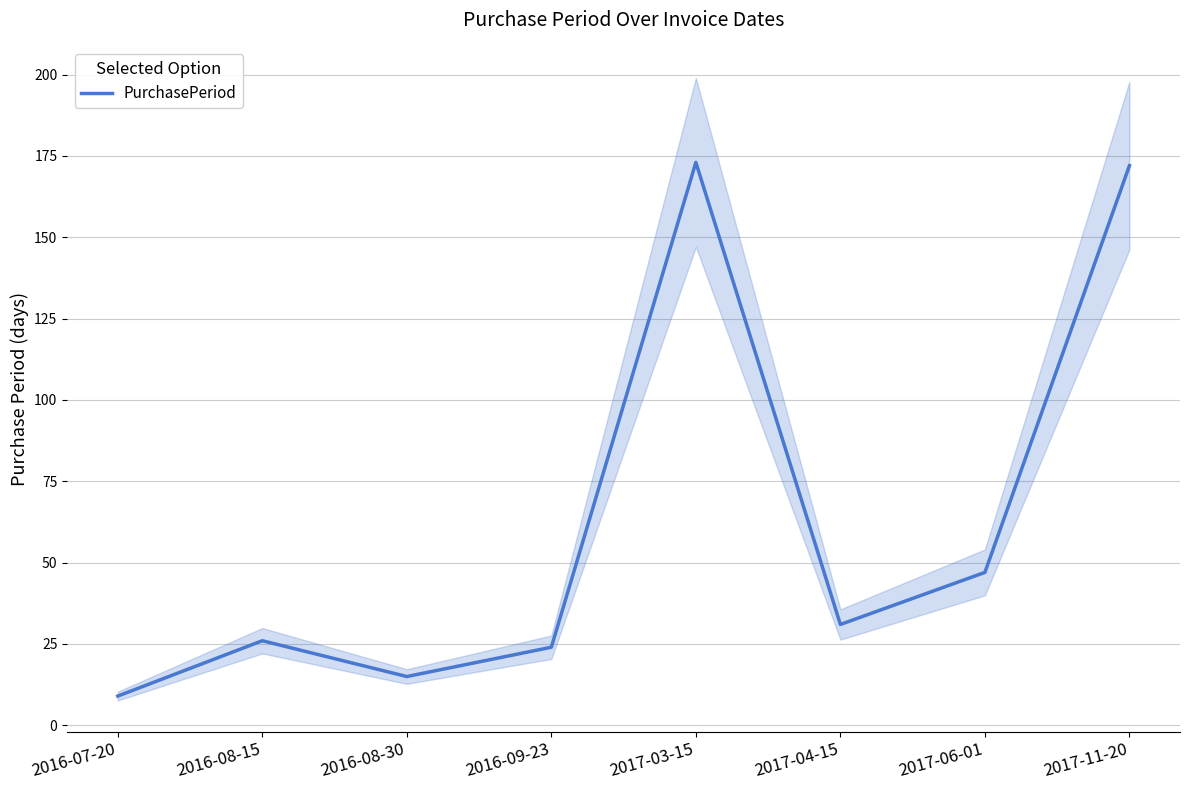

Reading left to right, what are all the values shown in this chart?

9	26	15	24	173	31	47	172